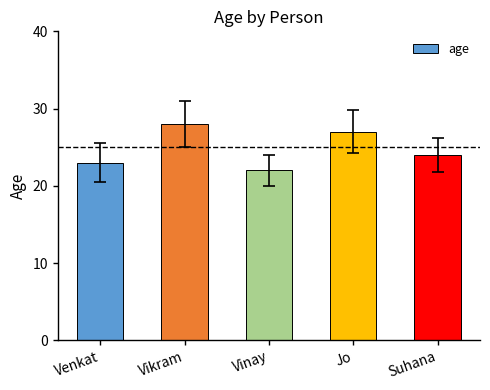

The chart shows a value of 15 at Suhana. True or false?

False